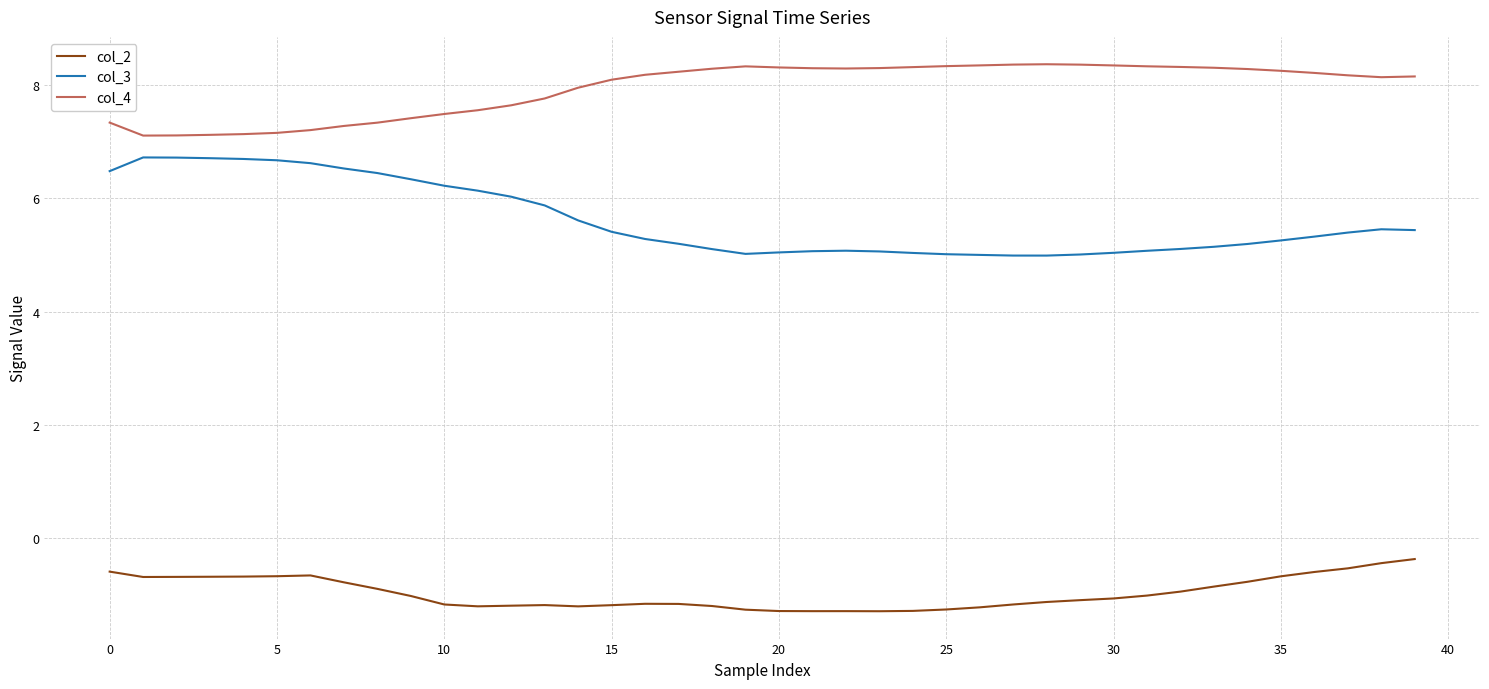

List the series in order of their overall mean, highest first.

col_4, col_3, col_2